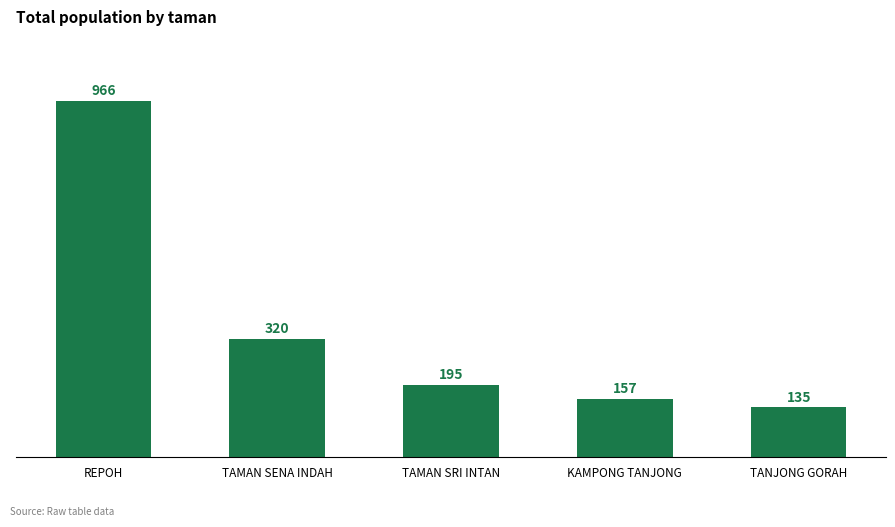

List the labels in order of value, largest first.

REPOH, TAMAN SENA INDAH, TAMAN SRI INTAN, KAMPONG TANJONG, TANJONG GORAH